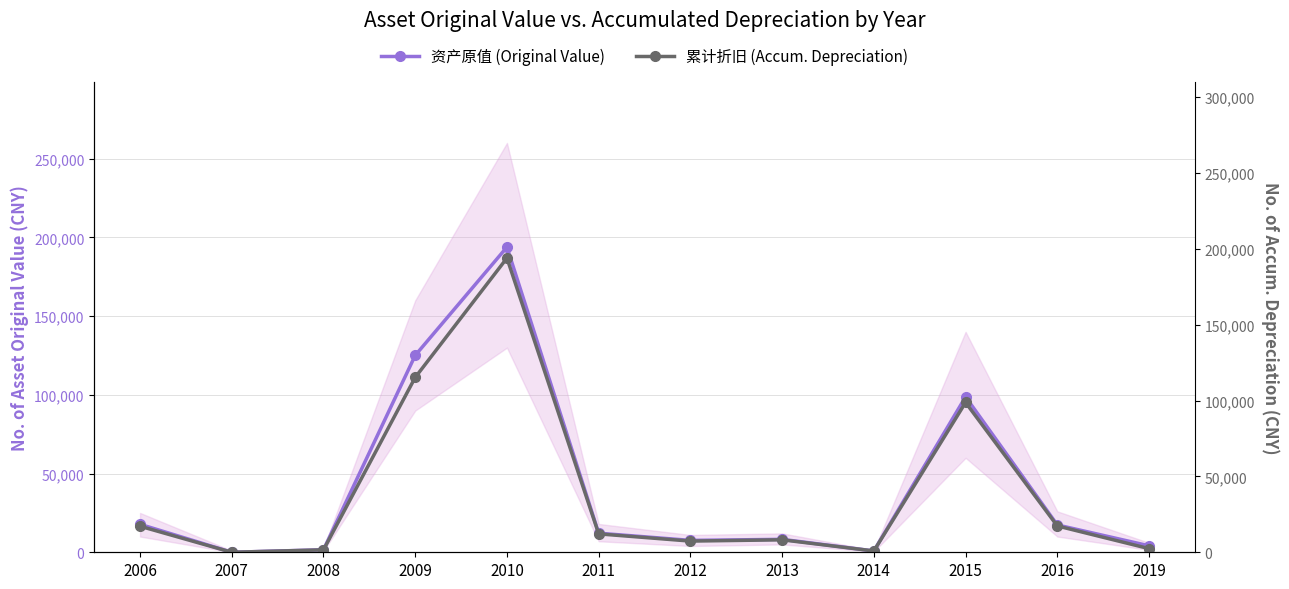

What are all the series names shown in the legend?

资产原值 (Original Value), 累计折旧 (Accum. Depreciation)